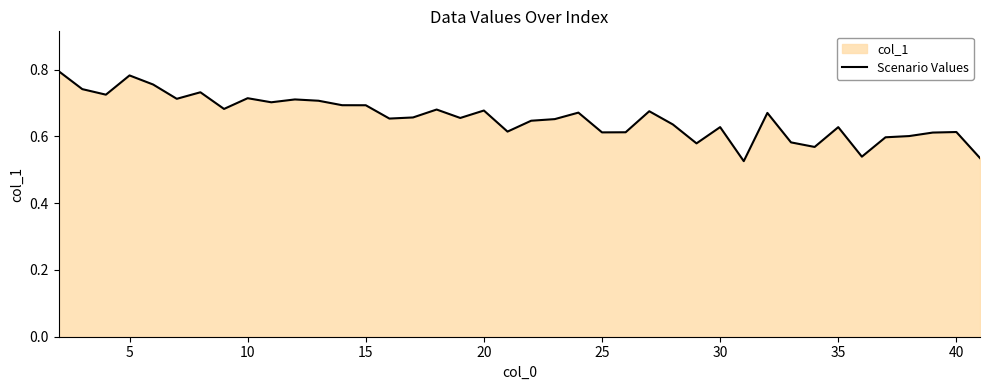

The chart shows a value of 0.4 at 10. True or false?

False